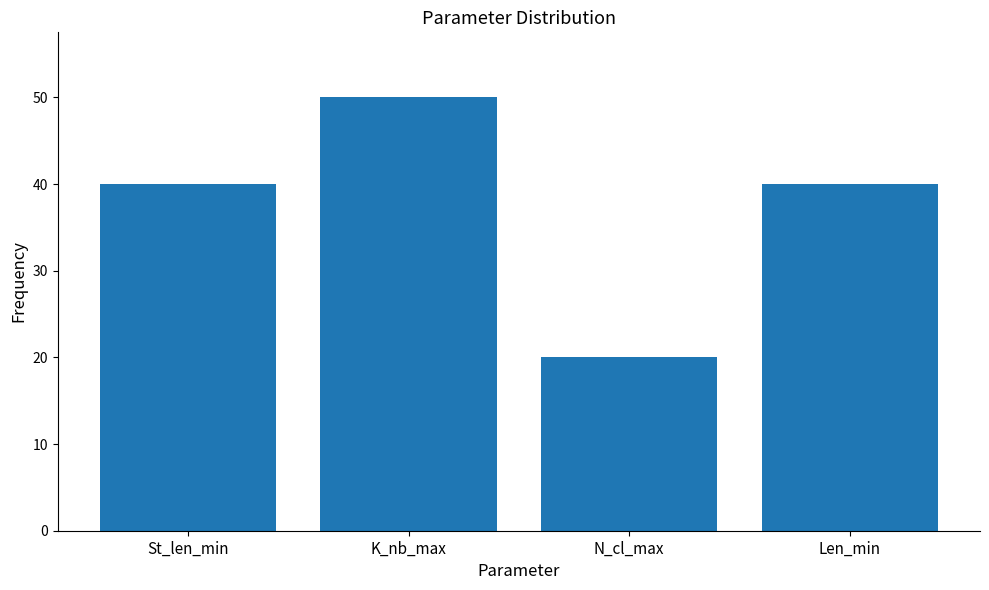

Reading left to right, extract all data points from this chart.

St_len_min=40	K_nb_max=50	N_cl_max=20	Len_min=40